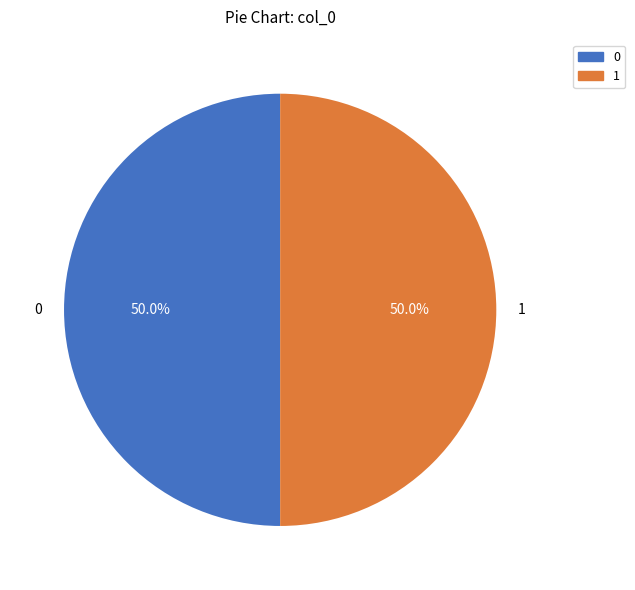

What is the ratio of the value at 0 to the value at 1?

1.0